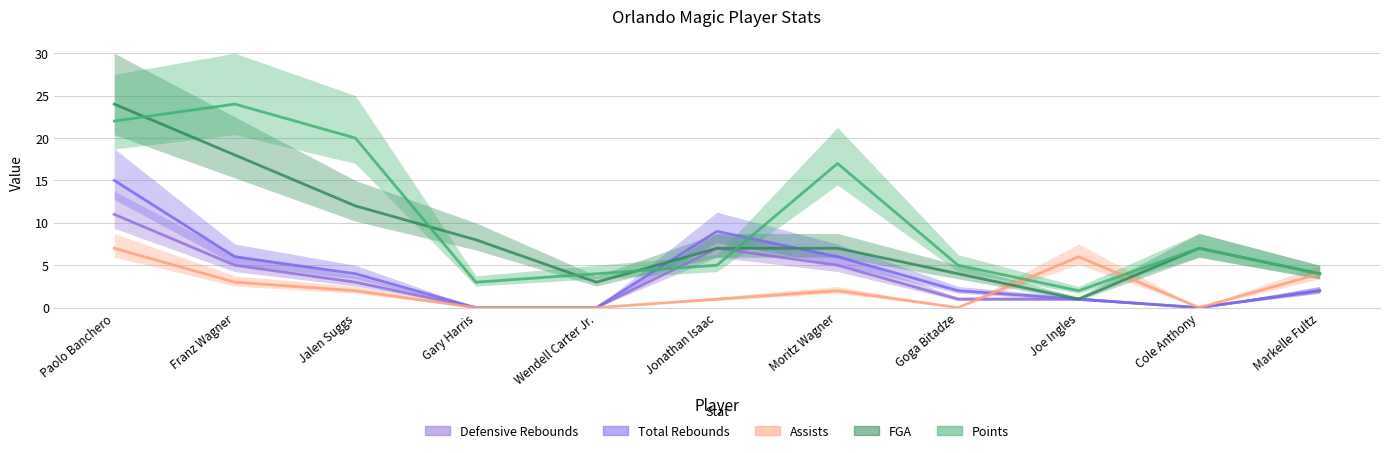

How many series are shown in this chart?

5